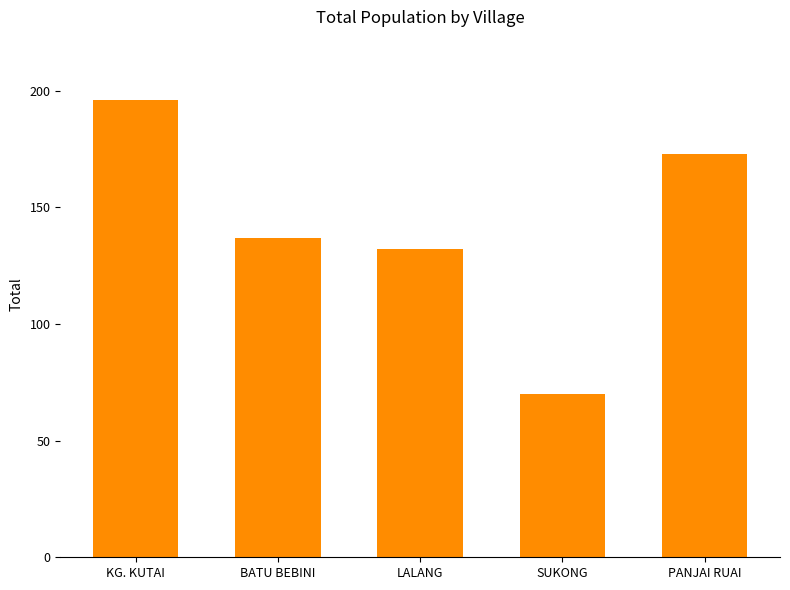

List the labels in order of value, largest first.

KG. KUTAI, PANJAI RUAI, BATU BEBINI, LALANG, SUKONG